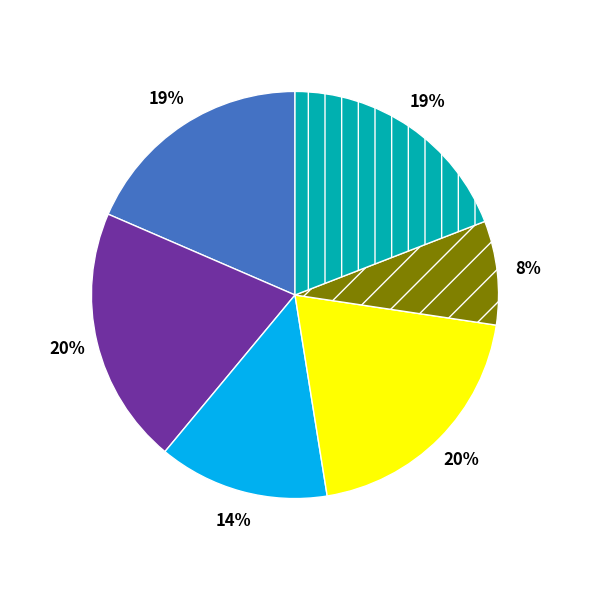

Does any single category account for the majority?

No